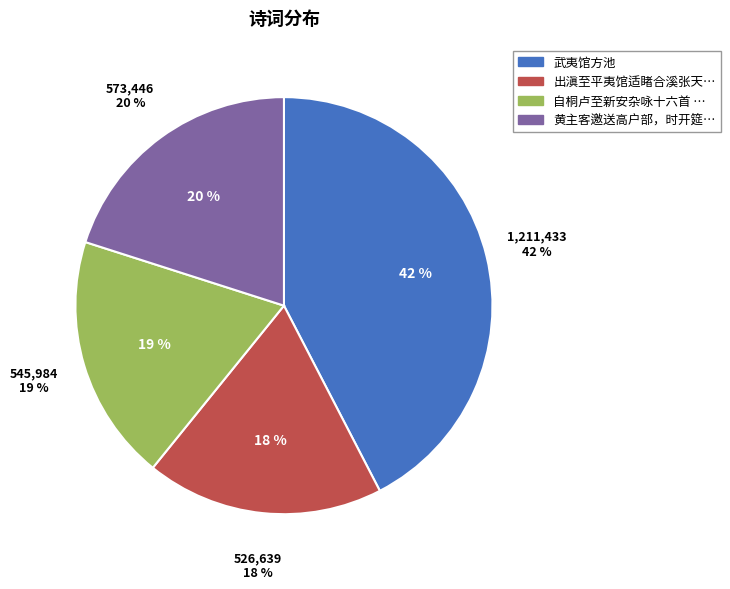

To the nearest percent, what is the combined percentage of 武夷馆方池 and 出滇至平夷馆适睹合溪张天益道长留一诗壁间见候次韵为报?

61%